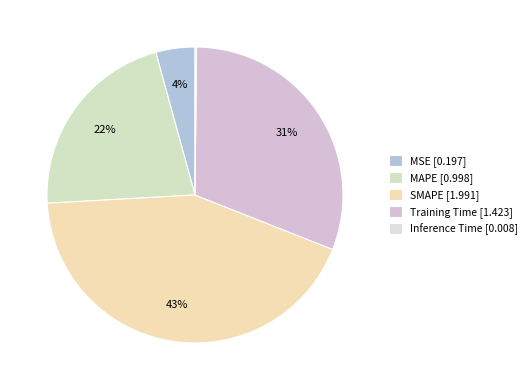

Is there a majority slice in this chart?

No